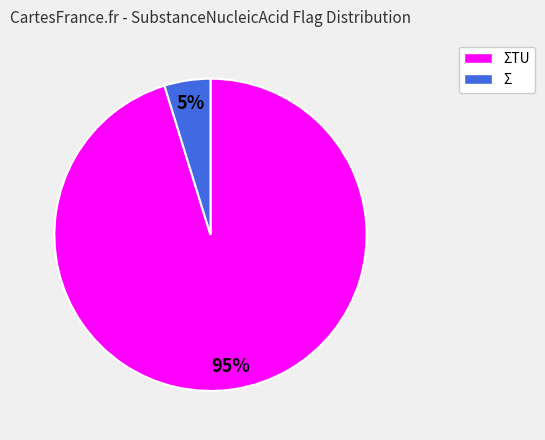

What percentage is the Σ slice, to the nearest percent?

5%